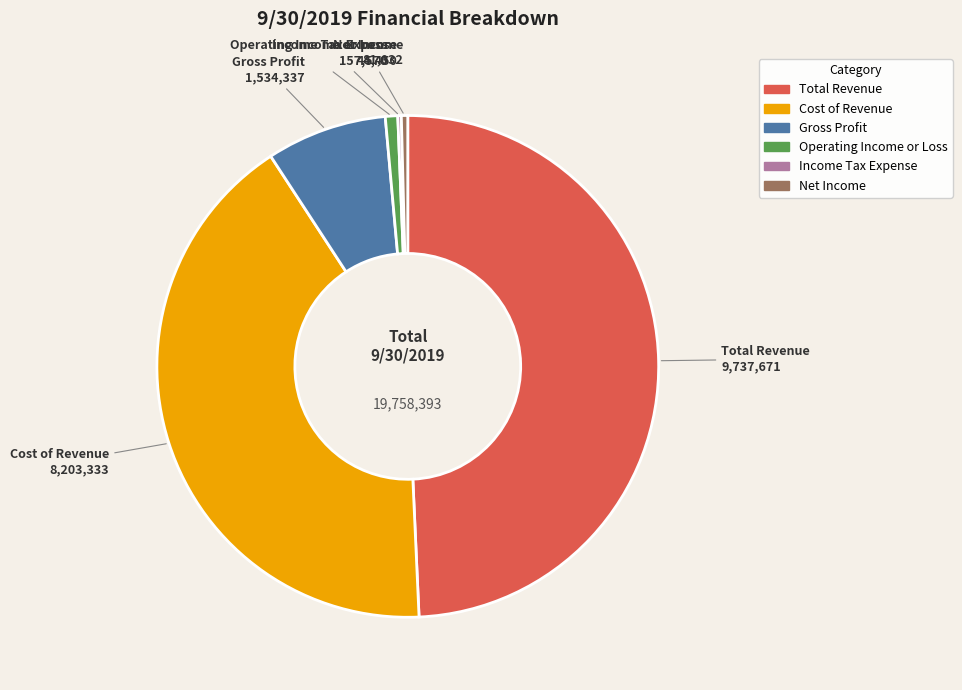

The Operating Income or Loss slice represents 11% of the pie. True or false?

False